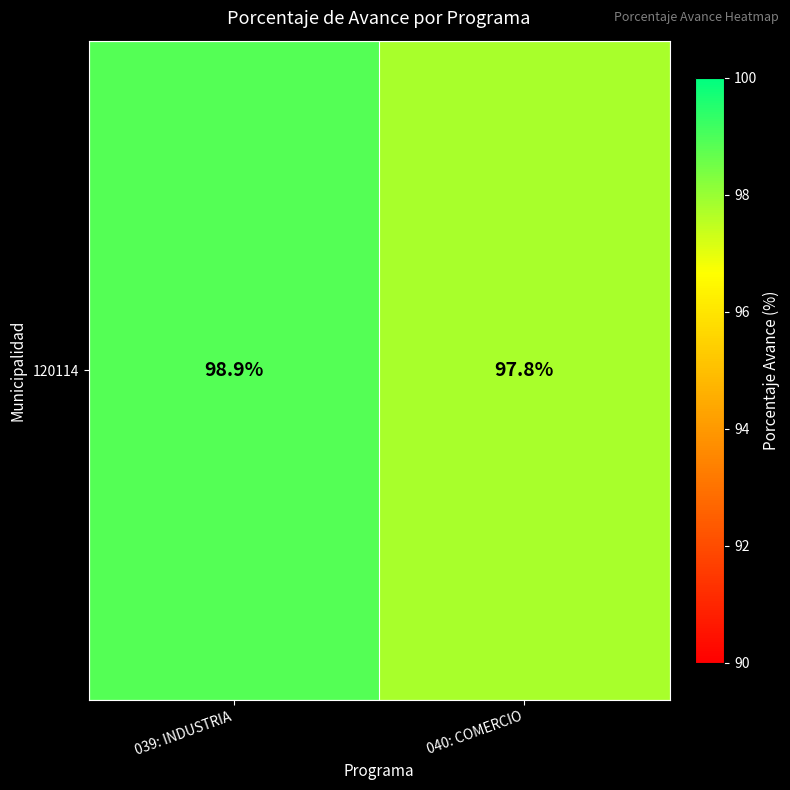

Where is the data nearest to the value 98?

040: COMERCIO